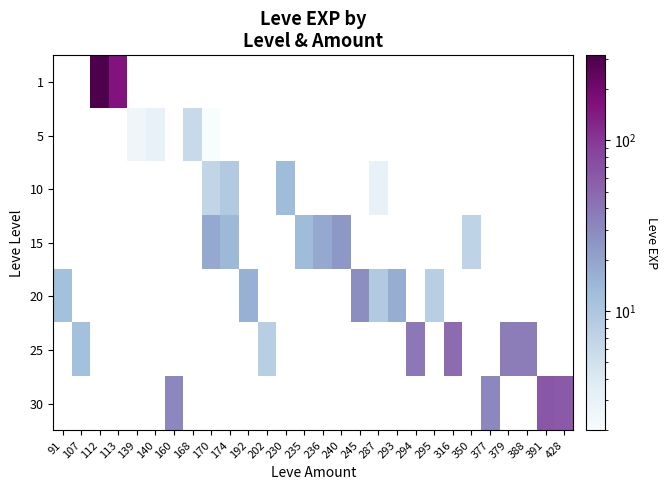

Is the value of 30 at 113 greater than the value of 15 at 107?

No